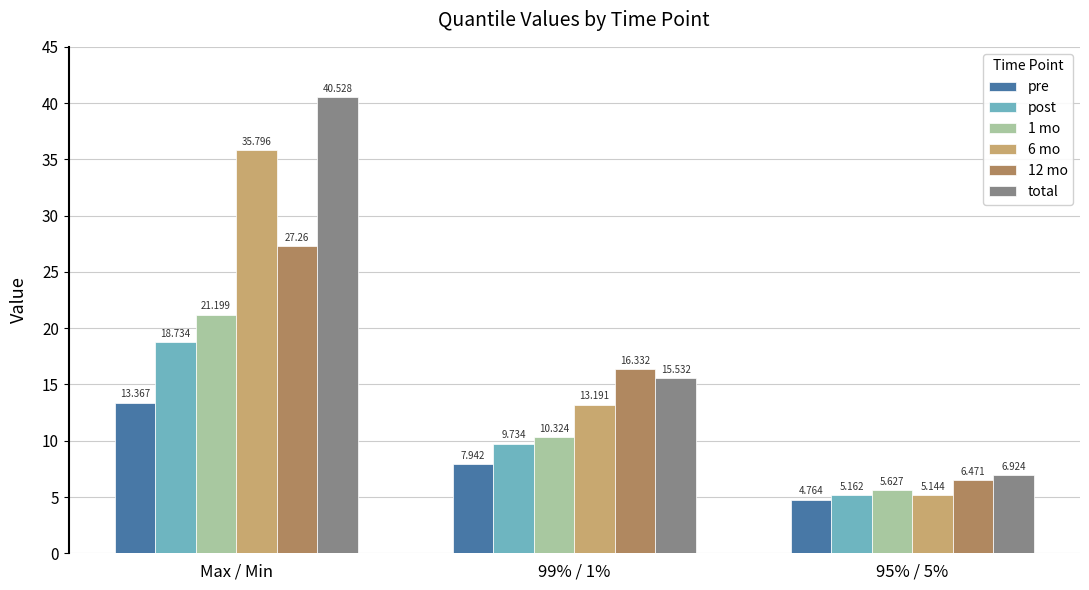

At which category does the chart reach its peak across all series?

Max / Min